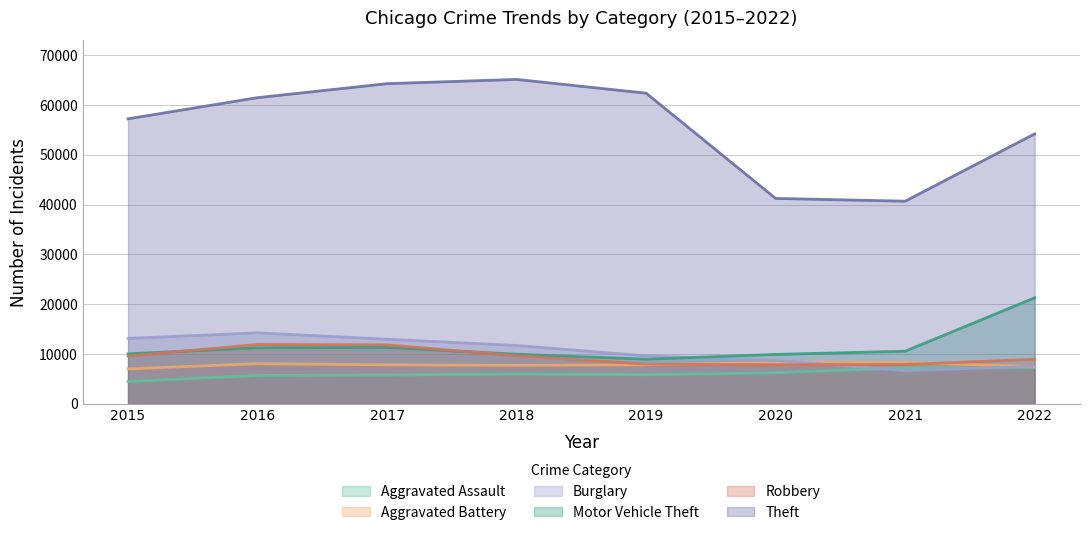

What is the difference between the second highest and second lowest values in the Aggravated Assault series?

1523